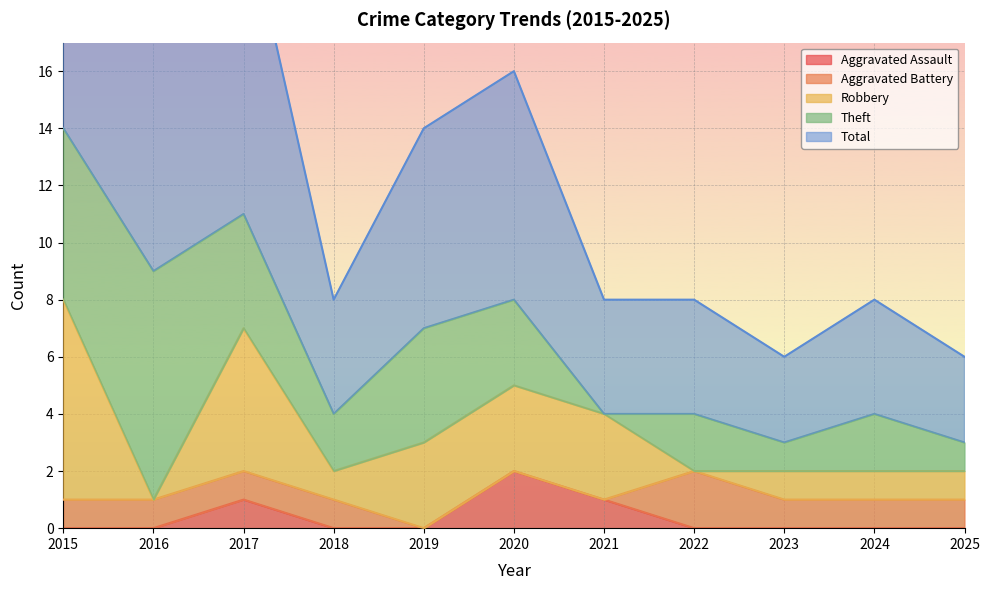

Reading left to right, extract all data points from this chart.

Aggravated Assault: 0	0	1	0	0	2	1	0	0	0	0
Aggravated Battery: 1	1	1	1	0	0	0	2	1	1	1
Robbery: 7	0	5	1	3	3	3	0	1	1	1
Theft: 6	8	4	2	4	3	0	2	1	2	1
Total: 15	9	11	4	7	8	4	4	3	4	3